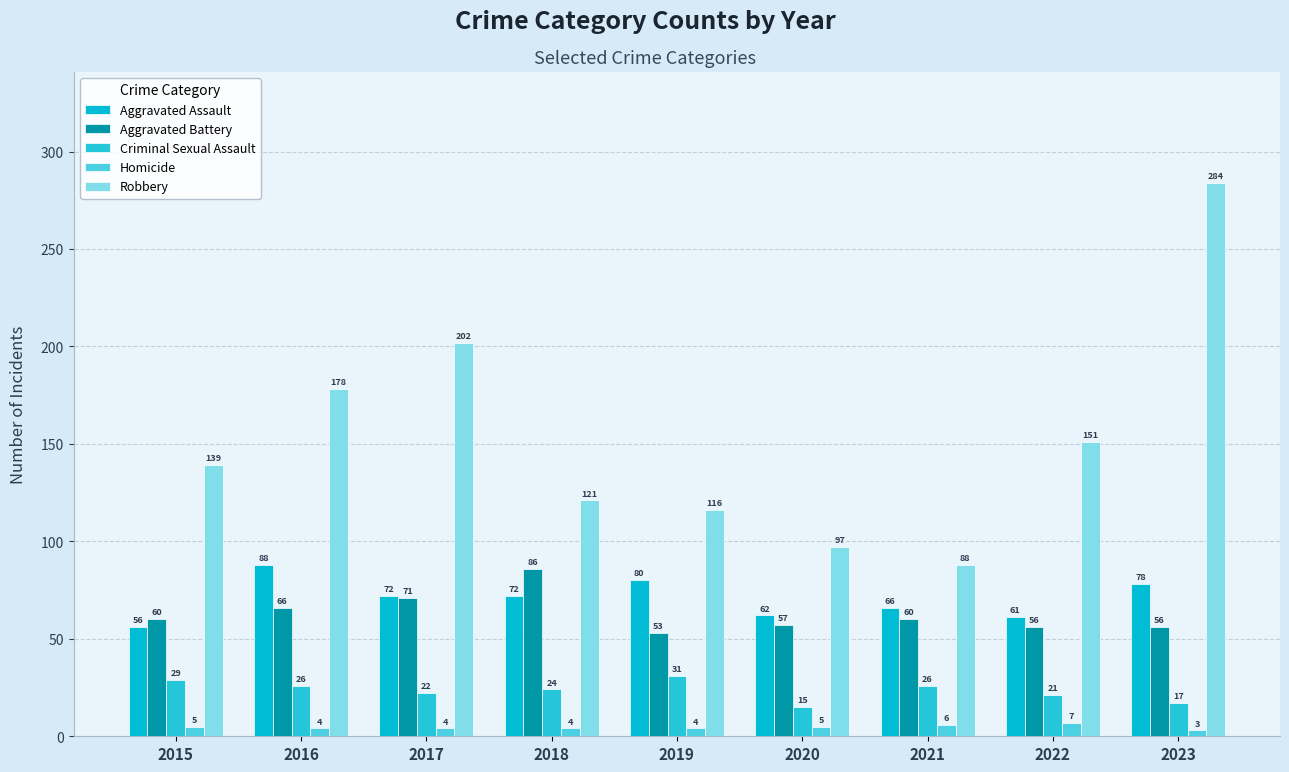

Reading left to right, list all the values displayed in this chart.

Aggravated Assault: 56	88	72	72	80	62	66	61	78
Aggravated Battery: 60	66	71	86	53	57	60	56	56
Criminal Sexual Assault: 29	26	22	24	31	15	26	21	17
Homicide: 5	4	4	4	4	5	6	7	3
Robbery: 139	178	202	121	116	97	88	151	284